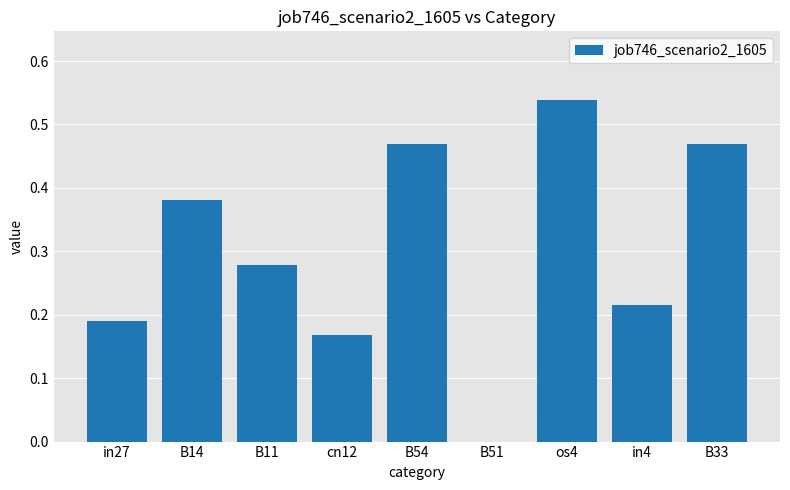

Between B11 and cn12, which is larger?

B11